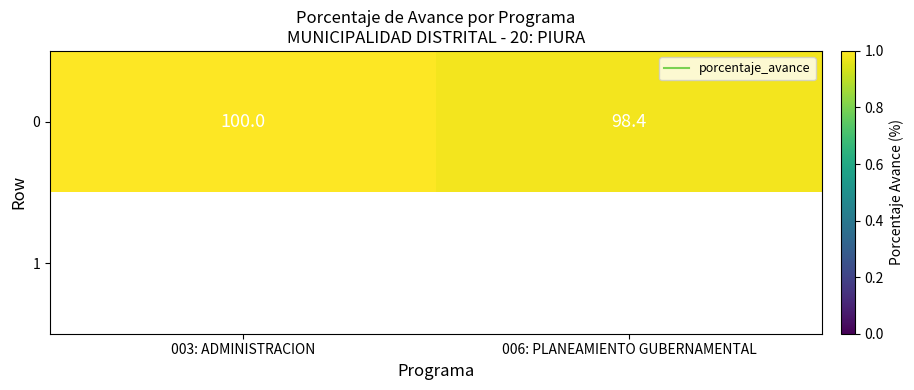

How many categories are shown in the chart?

2